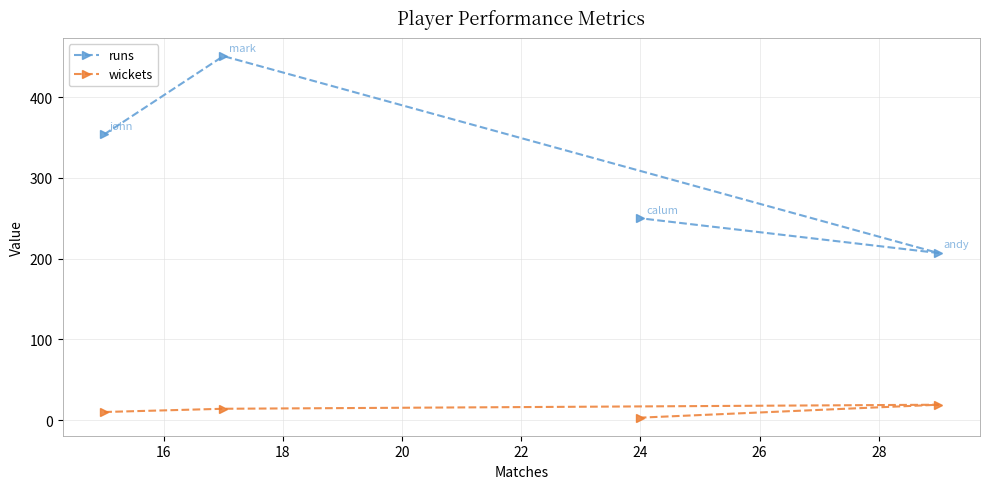

In runs, how many points are lower than both neighbors (excluding endpoints)?

1